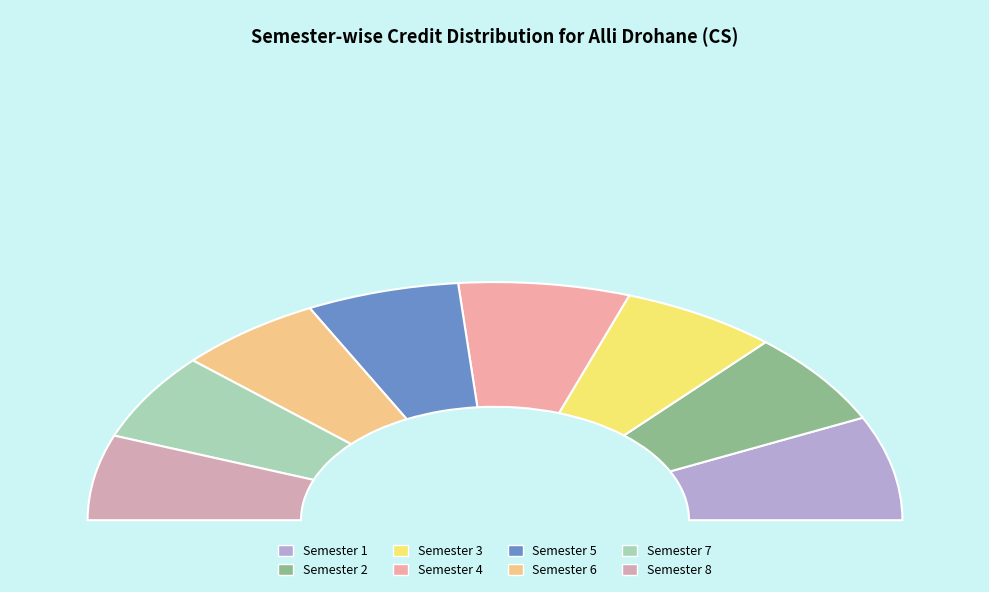

Which has a higher value, Semester 6 or Semester 3?

Semester 3